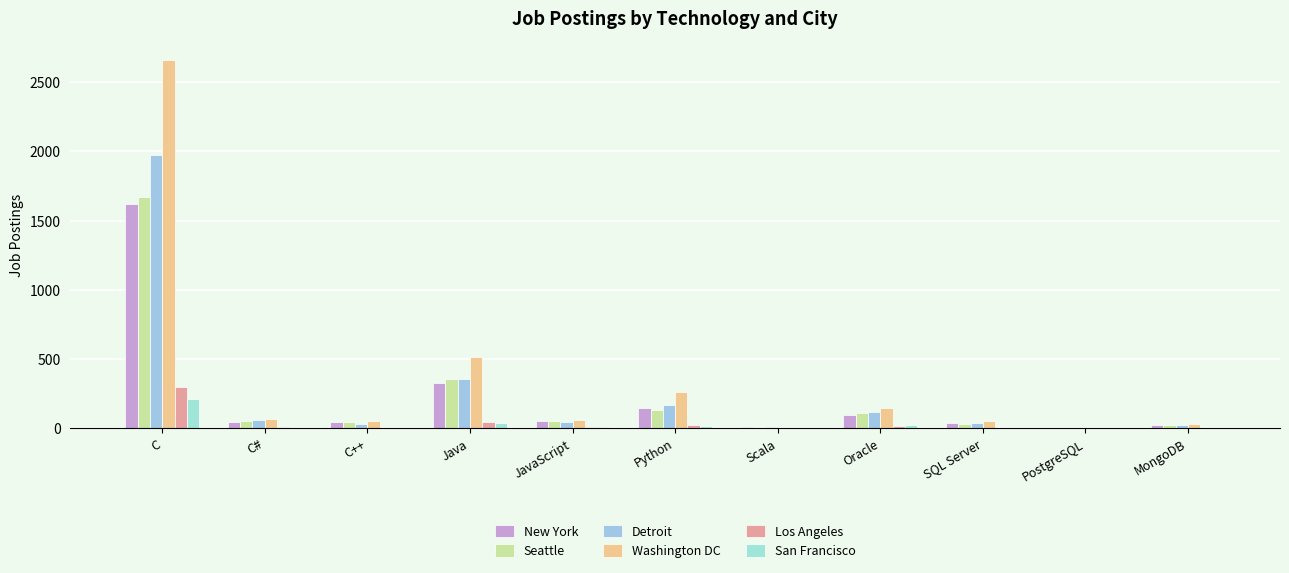

What position from the left is SQL Server?

9